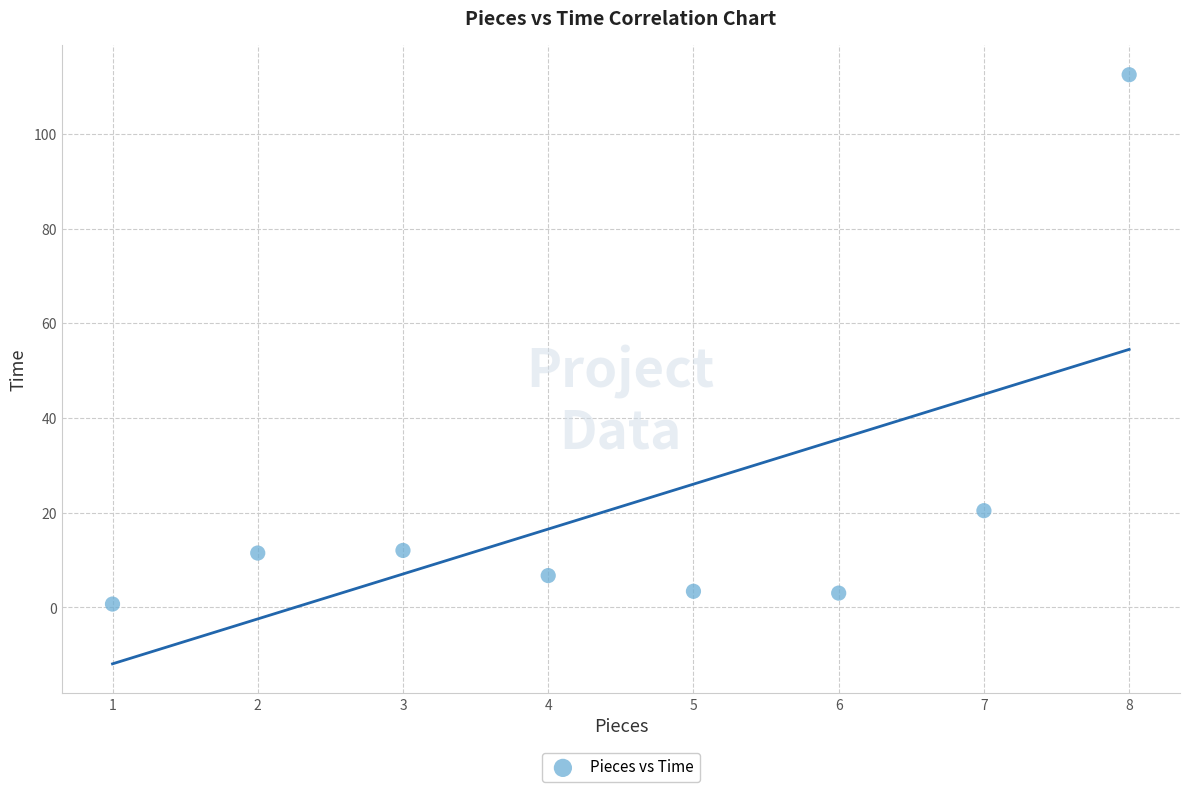

What Y value in the scatter plot is closest to 56?

20.4